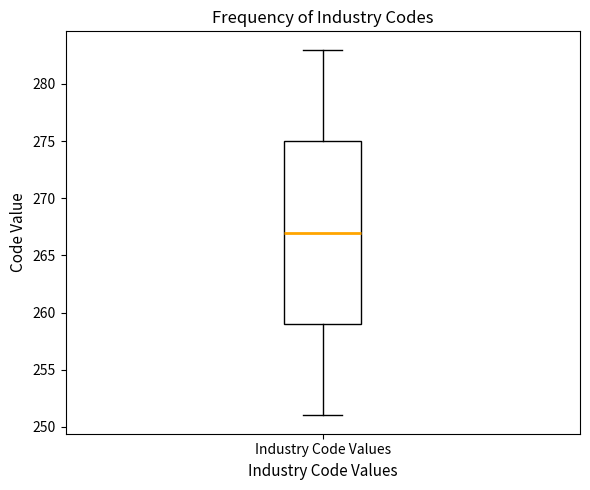

Where is the upper edge of the box for Industry Code Values on the y-axis? The values are not printed on the chart, so give them approximately, as read against the axis.

275